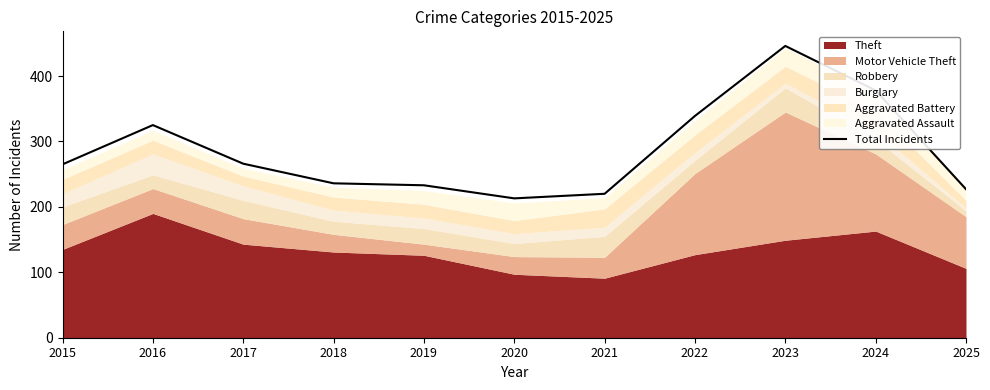

List the labels in order of value, largest first.

2023, 2024, 2022, 2016, 2017, 2015, 2018, 2019, 2025, 2021, 2020